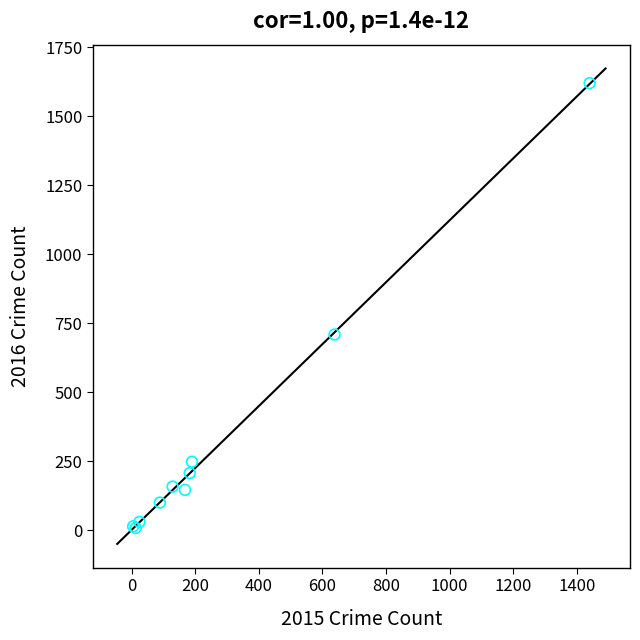

What Y value in the scatter plot is closest to 814?

709